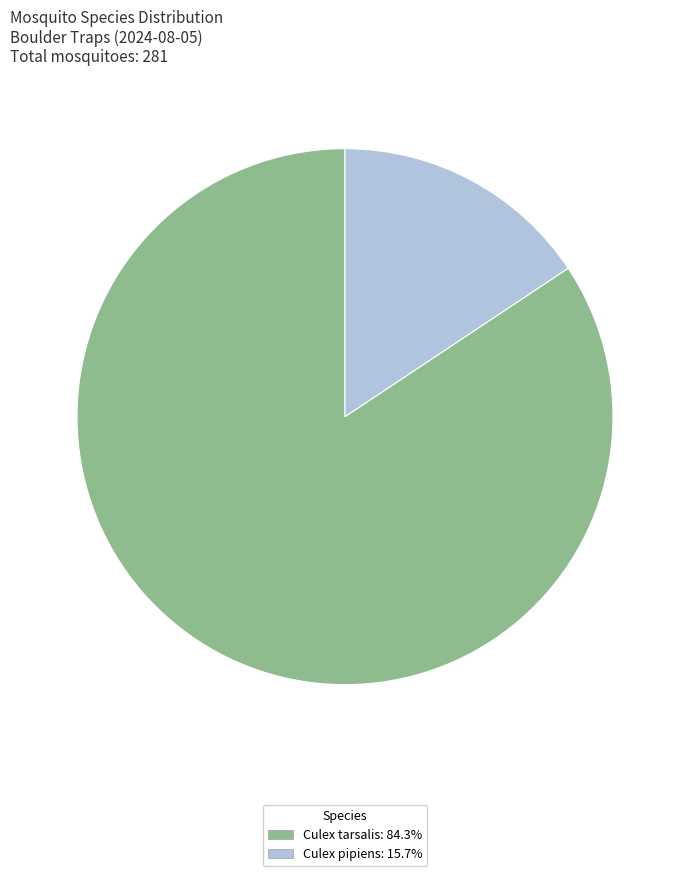

Does any single category account for the majority?

Yes